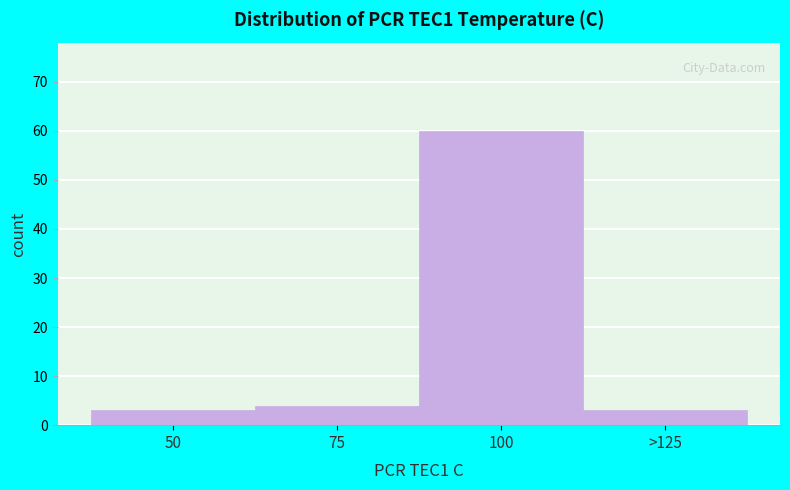

Reading left to right, extract all data points from this chart.

50=3	75=4	100=60	>125=3